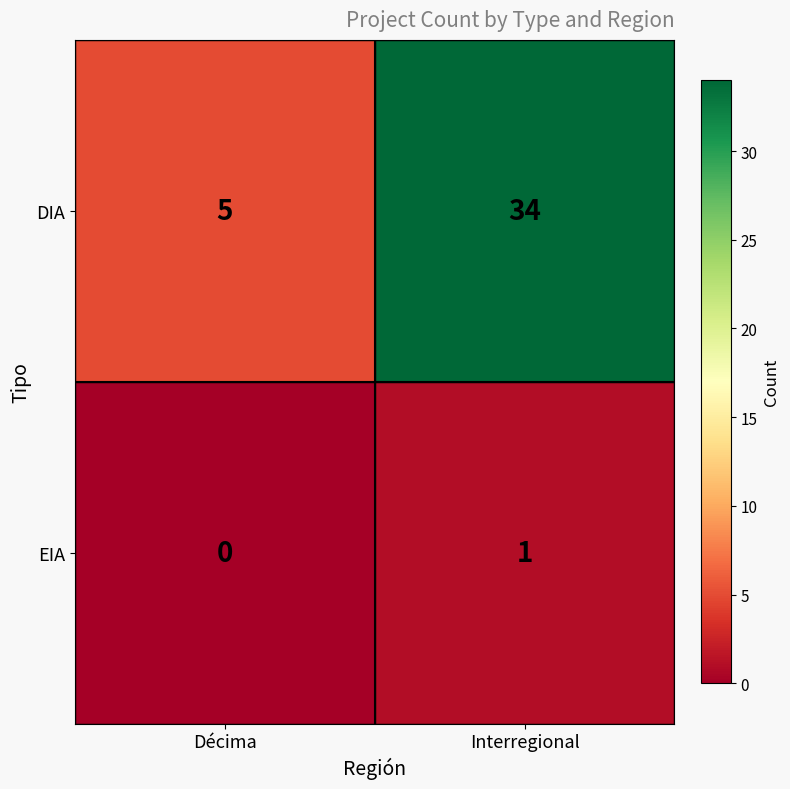

Between Décima and Interregional, which series saw the biggest shift?

DIA